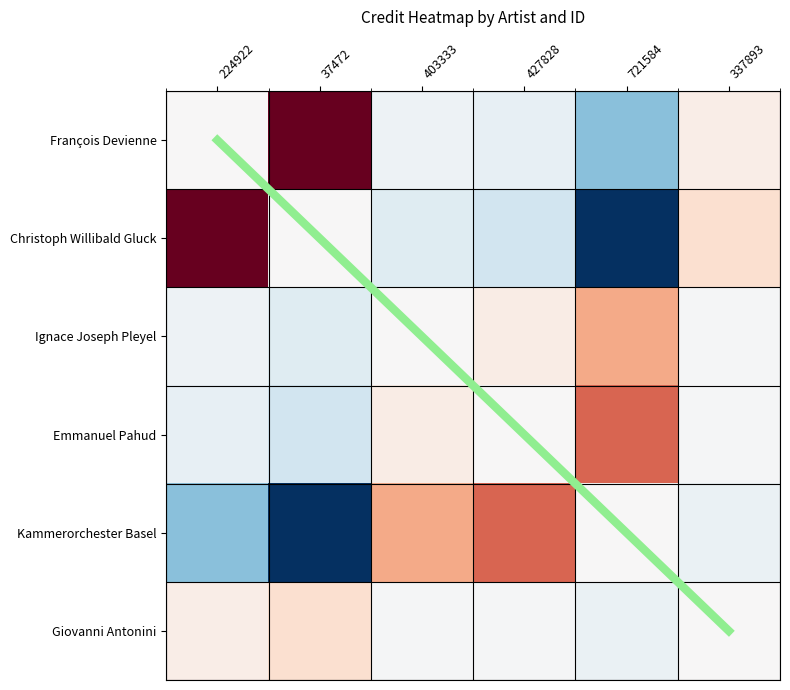

How many values in the Christoph Willibald Gluck series are below 0?

3